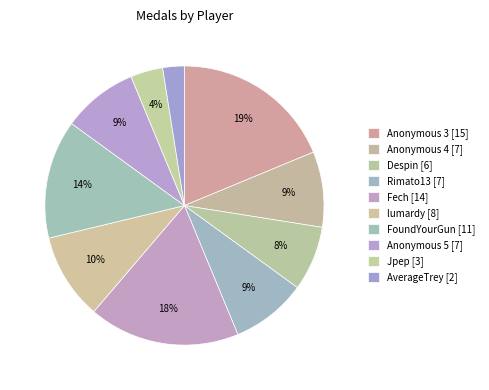

How many segments does this pie chart have?

10